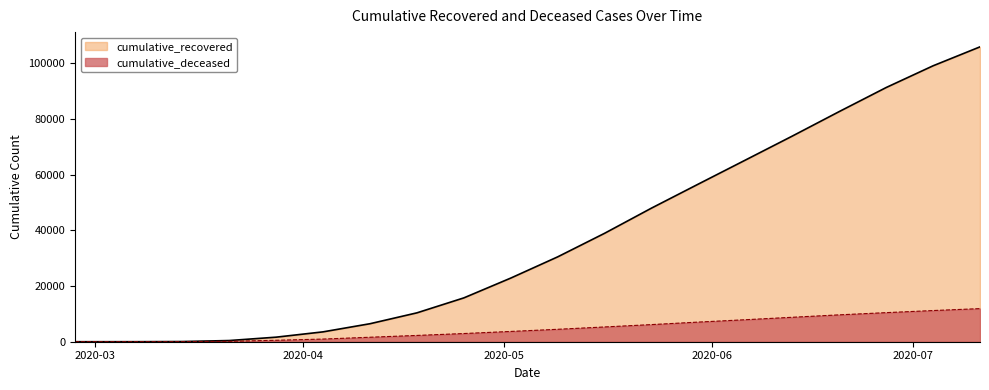

True or false: cumulative_deceased has more than 0 points higher than both neighbors.

False